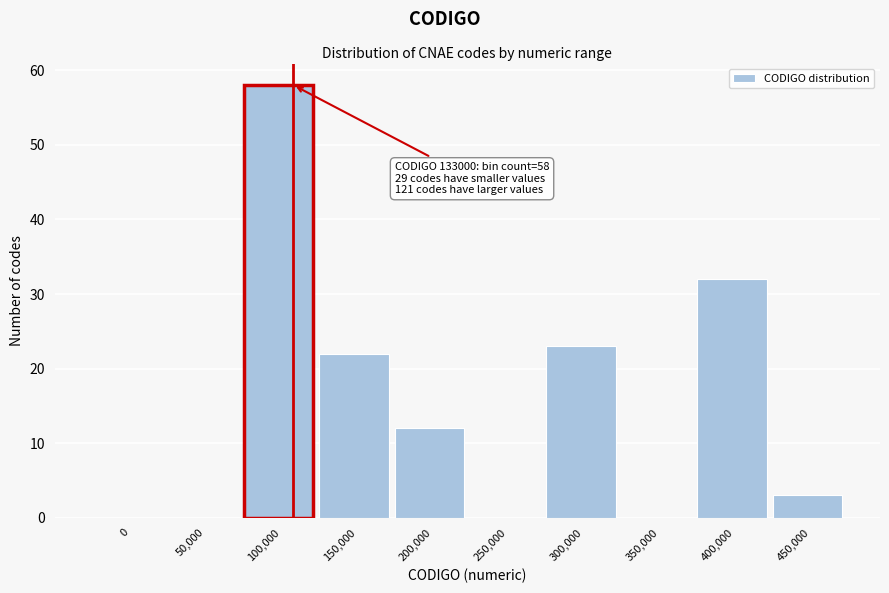

Reading right to left, list all the values displayed in this chart.

450,000=3	400,000=32	350,000=0	300,000=23	250,000=0	200,000=12	150,000=22	100,000=58	50,000=0	0=0